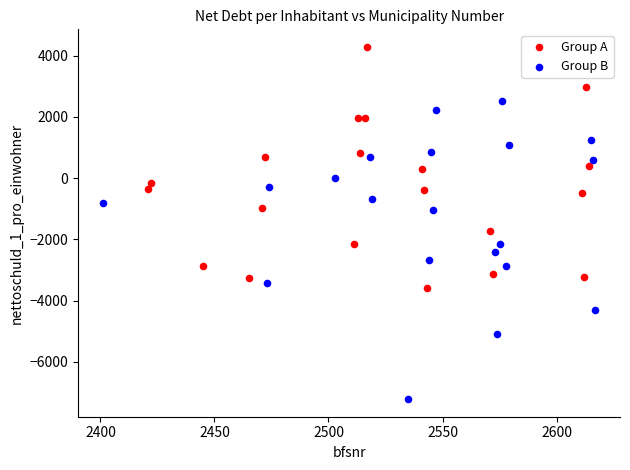

Which series has the widest spread of Y values?

Group B